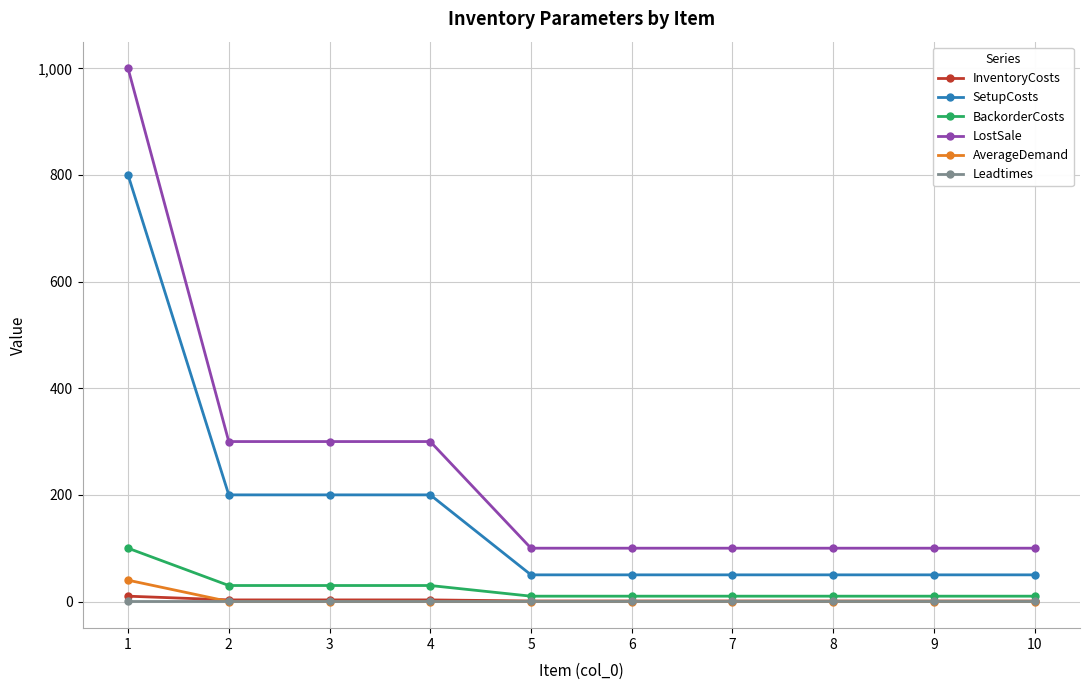

Which series has the largest range (max minus min)?

LostSale